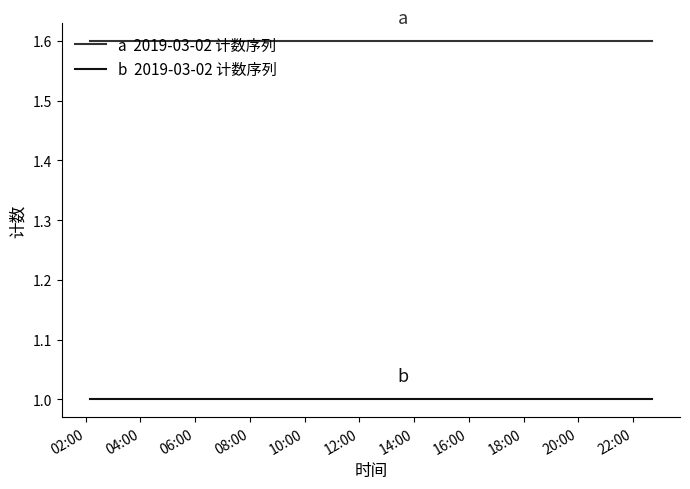

What is the minimum value shown in the chart?

1.0